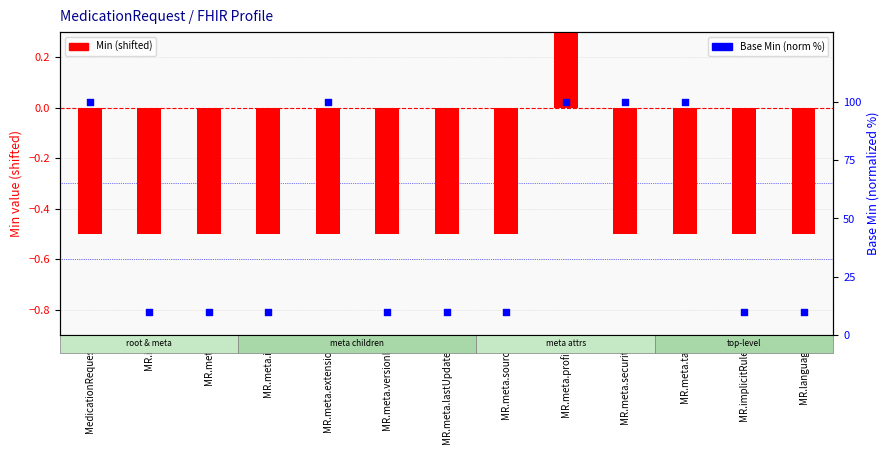

Is the value of Base Min at MR.meta.id greater than the value of Min (shifted) at MR.meta.profile?

Yes